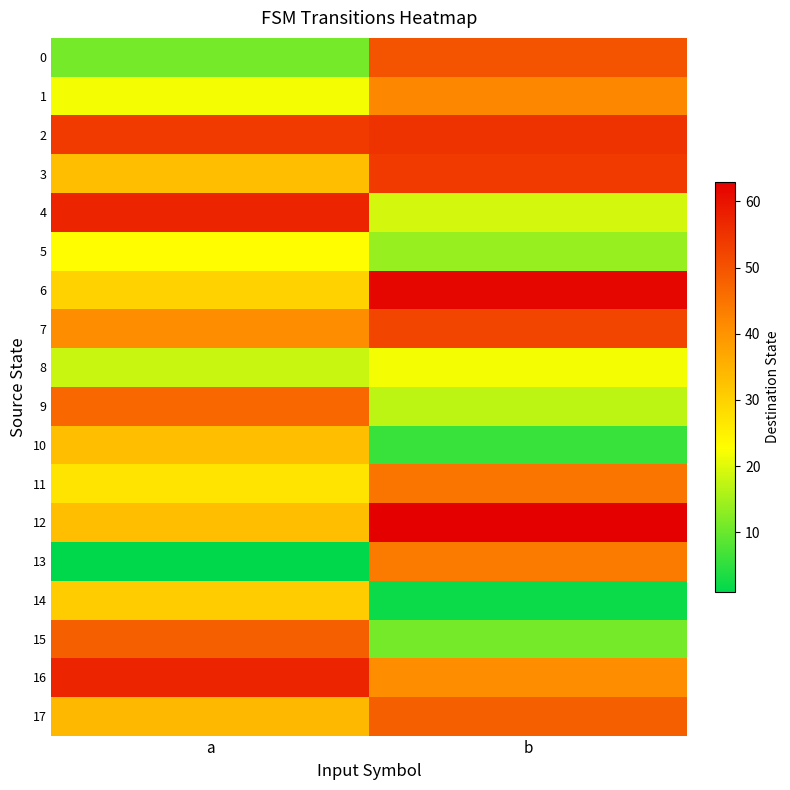

Which series has the largest total across all categories?

2